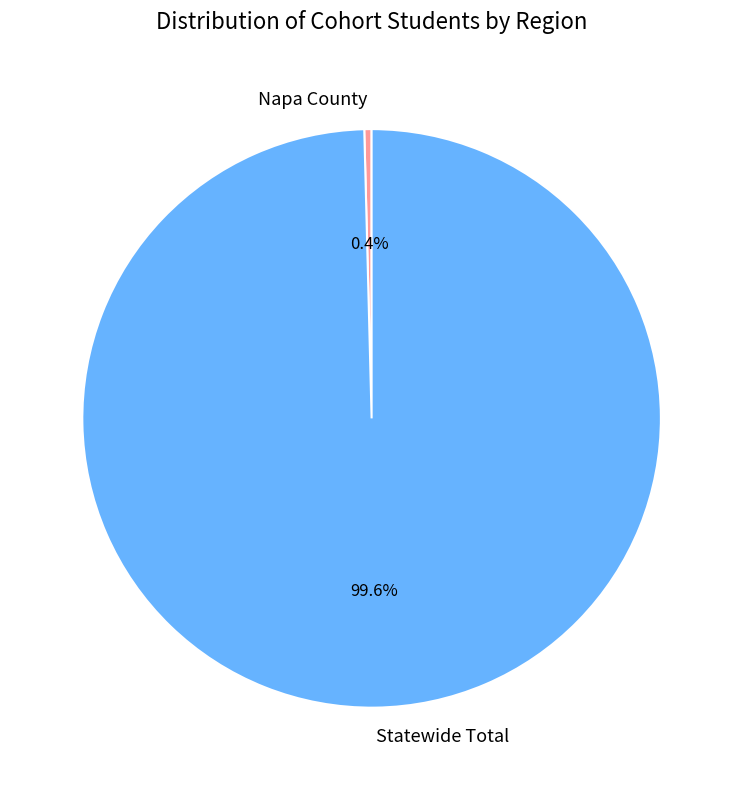

How many segments does this pie chart have?

2